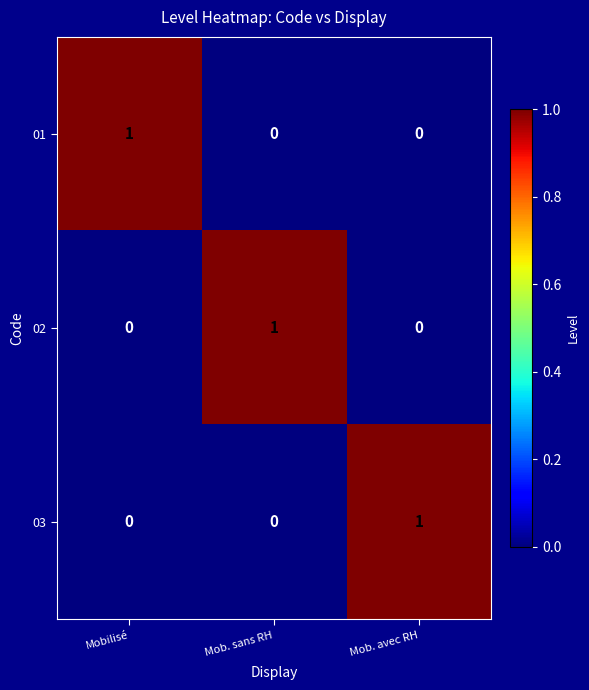

How many categories are shown in the chart?

3